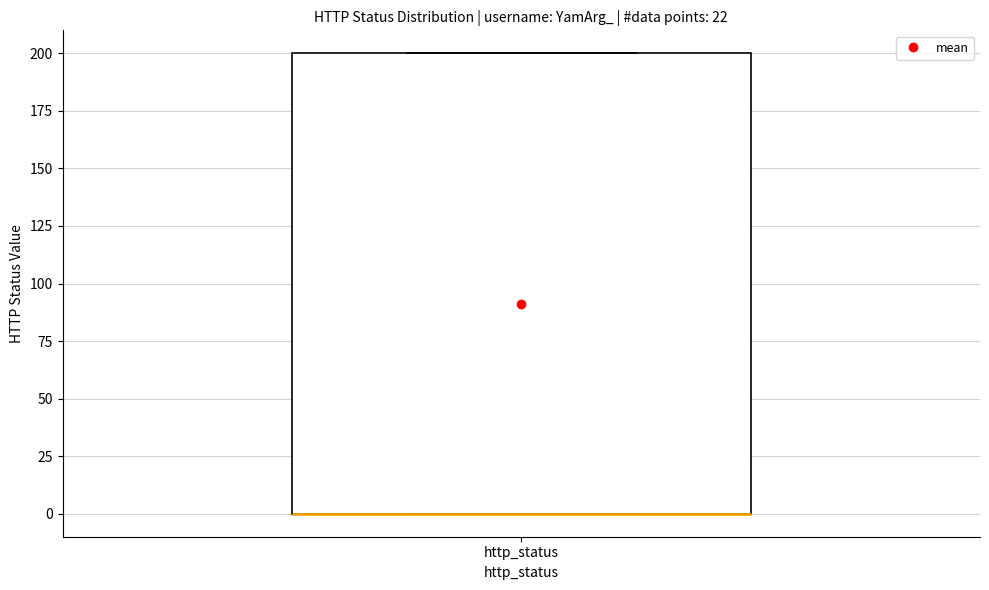

Read this box plot against the y-axis: the position of the median line, the range covered by the box, and the ends of both whiskers. The values are not printed on the chart, so give them approximately, as read against the axis.

median 0 (drawn on the box's lower edge), box 0 to 200, whiskers 0 to 200